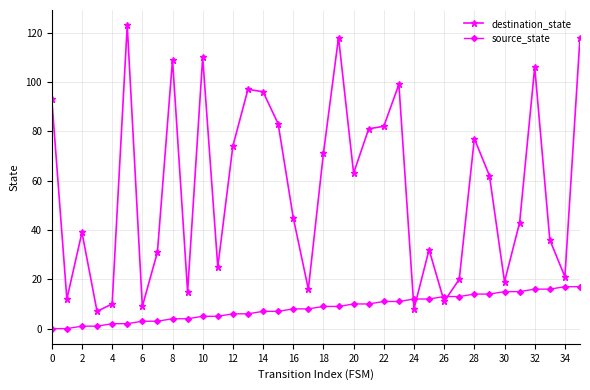

True or false: destination_state and source_state intersect in this chart.

True